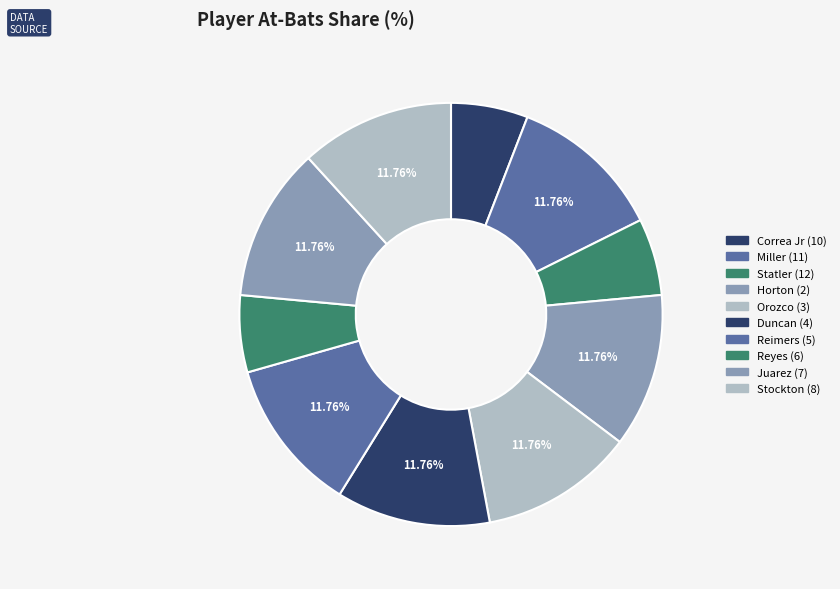

The Reyes (6) slice represents 6% of the pie. True or false?

True